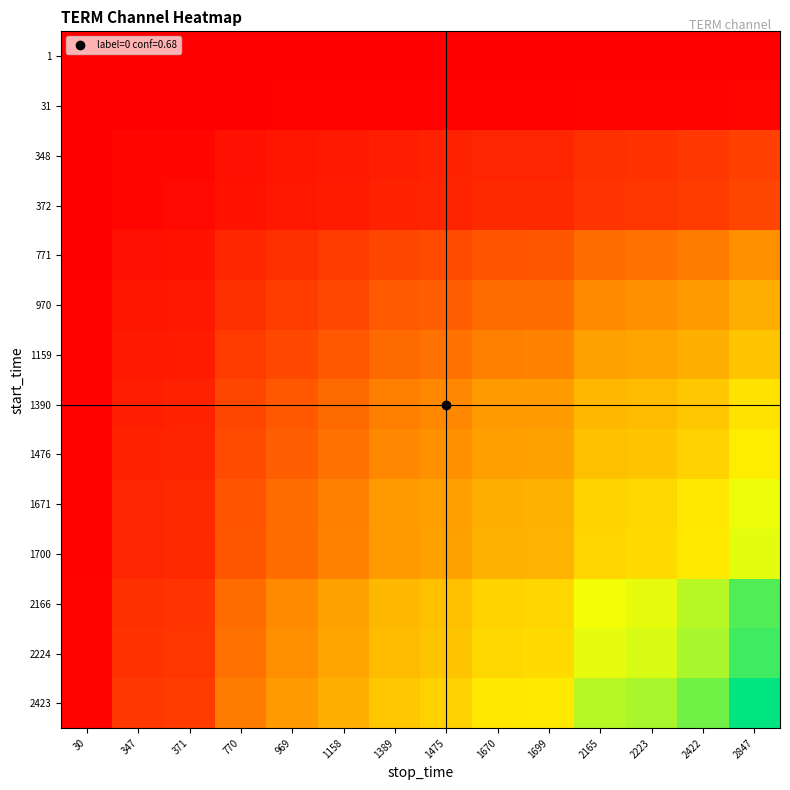

Reading left to right, list all the values displayed in this chart.

1: 30=0.0	347=0.0	371=0.0	770=0.0	969=0.0	1158=0.0	1389=0.0	1475=0.0	1670=0.0	1699=0.0	2165=0.0	2223=0.0	2422=0.0	2847=0.0
31: 30=0.0	347=0.0	371=0.0	770=0.0	969=0.0	1158=0.0	1389=0.0	1475=0.0	1670=0.0	1699=0.0	2165=0.0	2223=0.0	2422=0.0	2847=0.0
348: 30=0.0	347=0.0	371=0.0	770=0.0	969=0.0	1158=0.1	1389=0.1	1475=0.1	1670=0.1	1699=0.1	2165=0.1	2223=0.1	2422=0.1	2847=0.1
372: 30=0.0	347=0.0	371=0.0	770=0.0	969=0.1	1158=0.1	1389=0.1	1475=0.1	1670=0.1	1699=0.1	2165=0.1	2223=0.1	2422=0.1	2847=0.2
771: 30=0.0	347=0.0	371=0.0	770=0.1	969=0.1	1158=0.1	1389=0.2	1475=0.2	1670=0.2	1699=0.2	2165=0.2	2223=0.2	2422=0.3	2847=0.3
970: 30=0.0	347=0.0	371=0.1	770=0.1	969=0.1	1158=0.2	1389=0.2	1475=0.2	1670=0.2	1699=0.2	2165=0.3	2223=0.3	2422=0.3	2847=0.4
1159: 30=0.0	347=0.1	371=0.1	770=0.1	969=0.2	1158=0.2	1389=0.2	1475=0.2	1670=0.3	1699=0.3	2165=0.4	2223=0.4	2422=0.4	2847=0.5
1390: 30=0.0	347=0.1	371=0.1	770=0.2	969=0.2	1158=0.2	1389=0.3	1475=0.3	1670=0.3	1699=0.3	2165=0.4	2223=0.4	2422=0.5	2847=0.6
1476: 30=0.0	347=0.1	371=0.1	770=0.2	969=0.2	1158=0.2	1389=0.3	1475=0.3	1670=0.4	1699=0.4	2165=0.5	2223=0.5	2422=0.5	2847=0.6
1671: 30=0.0	347=0.1	371=0.1	770=0.2	969=0.2	1158=0.3	1389=0.3	1475=0.4	1670=0.4	1699=0.4	2165=0.5	2223=0.5	2422=0.6	2847=0.7
1700: 30=0.0	347=0.1	371=0.1	770=0.2	969=0.2	1158=0.3	1389=0.3	1475=0.4	1670=0.4	1699=0.4	2165=0.5	2223=0.5	2422=0.6	2847=0.7
2166: 30=0.0	347=0.1	371=0.1	770=0.2	969=0.3	1158=0.4	1389=0.4	1475=0.5	1670=0.5	1699=0.5	2165=0.7	2223=0.7	2422=0.8	2847=0.9
2224: 30=0.0	347=0.1	371=0.1	770=0.2	969=0.3	1158=0.4	1389=0.4	1475=0.5	1670=0.5	1699=0.5	2165=0.7	2223=0.7	2422=0.8	2847=0.9
2423: 30=0.0	347=0.1	371=0.1	770=0.3	969=0.3	1158=0.4	1389=0.5	1475=0.5	1670=0.6	1699=0.6	2165=0.8	2223=0.8	2422=0.9	2847=1.0